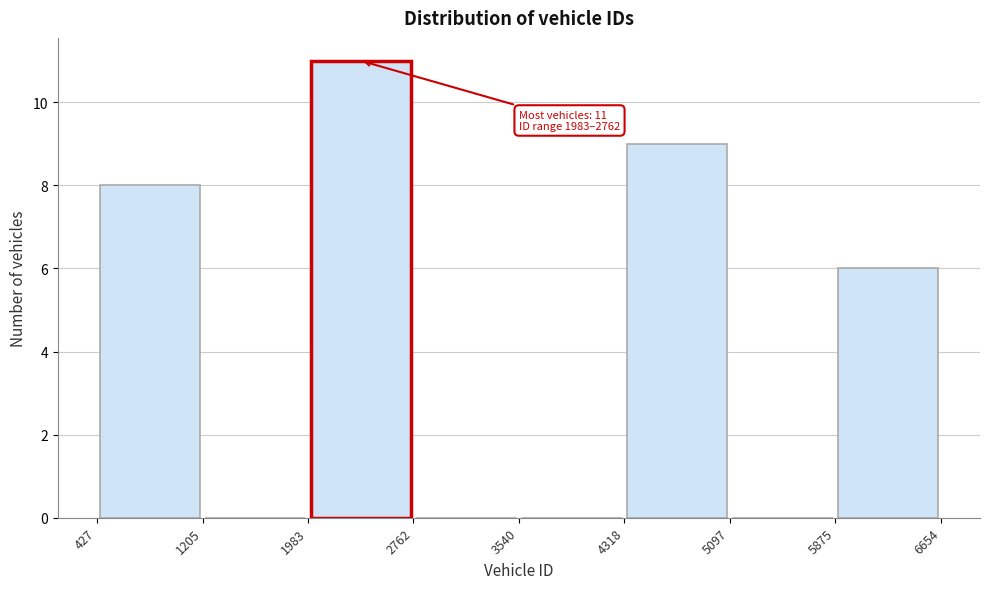

Which range on the x-axis has the tallest bar?

1983 to 2762